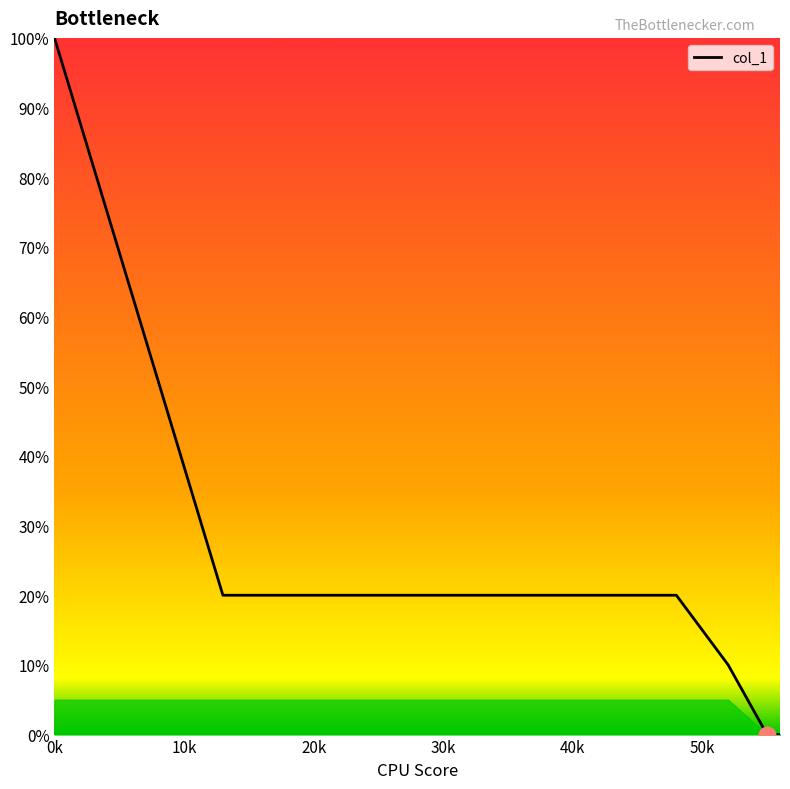

Rank the categories by value from highest to lowest.

0, 13, 23, 27, 32, 37, 41, 46, 48, 52, 55, 56